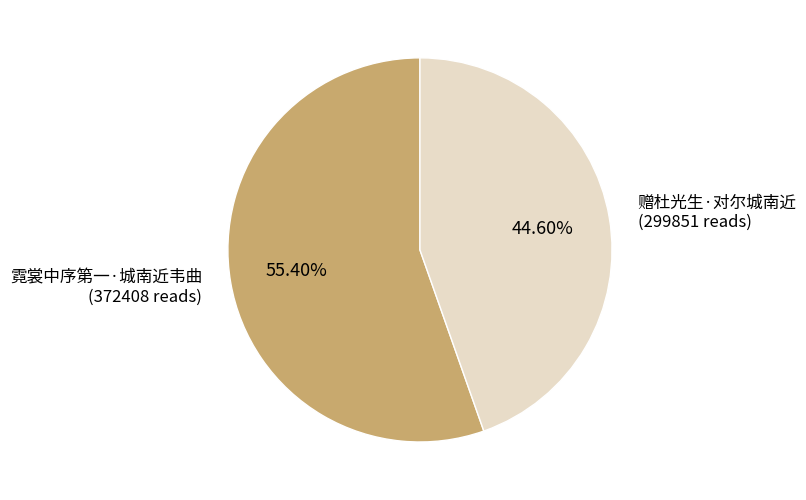

How many slices are in this pie chart?

2